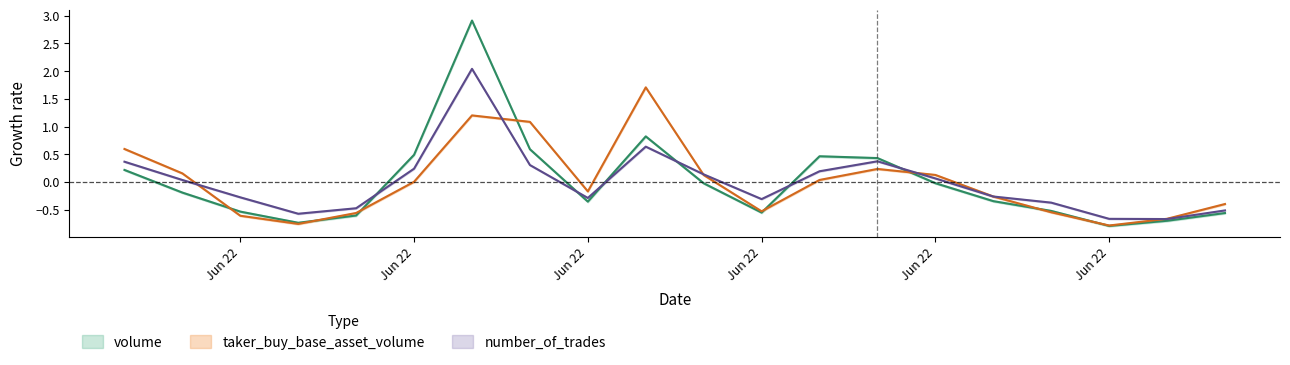

Rank the categories by number_of_trades value from lowest to highest.

1687411140000, 1687411080000, 1687410240000, 1687411200000, 1687410300000, 1687411020000, 1687410720000, 1687410540000, 1687410180000, 1687410960000, 1687410120000, 1687410900000, 1687410660000, 1687410780000, 1687410360000, 1687410480000, 1687410060000, 1687410840000, 1687410600000, 1687410420000